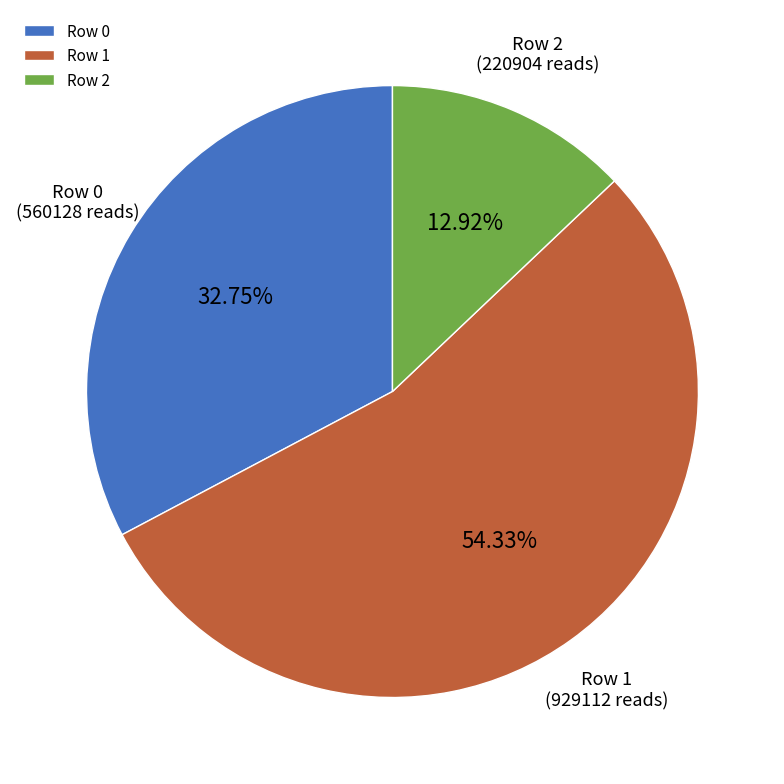

To the nearest percent, what is the average slice percentage?

33%